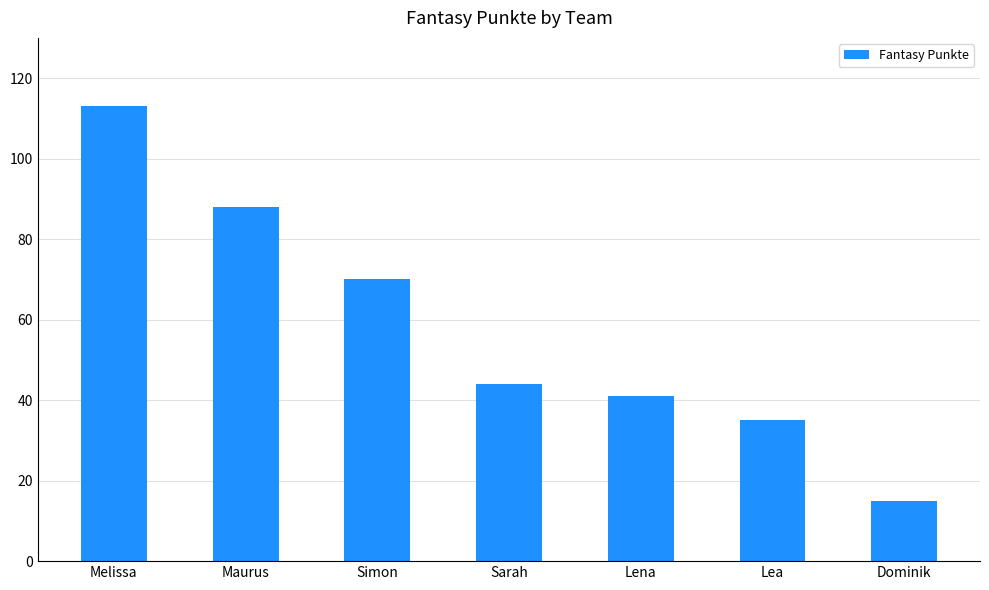

Rank the categories by value from lowest to highest.

Dominik, Lea, Lena, Sarah, Simon, Maurus, Melissa